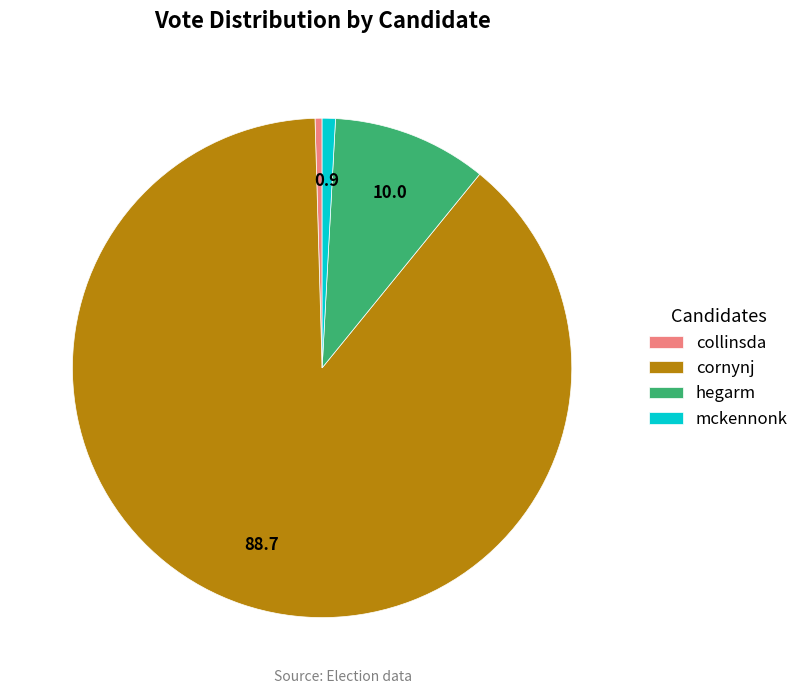

Which category accounts for the majority?

cornynj